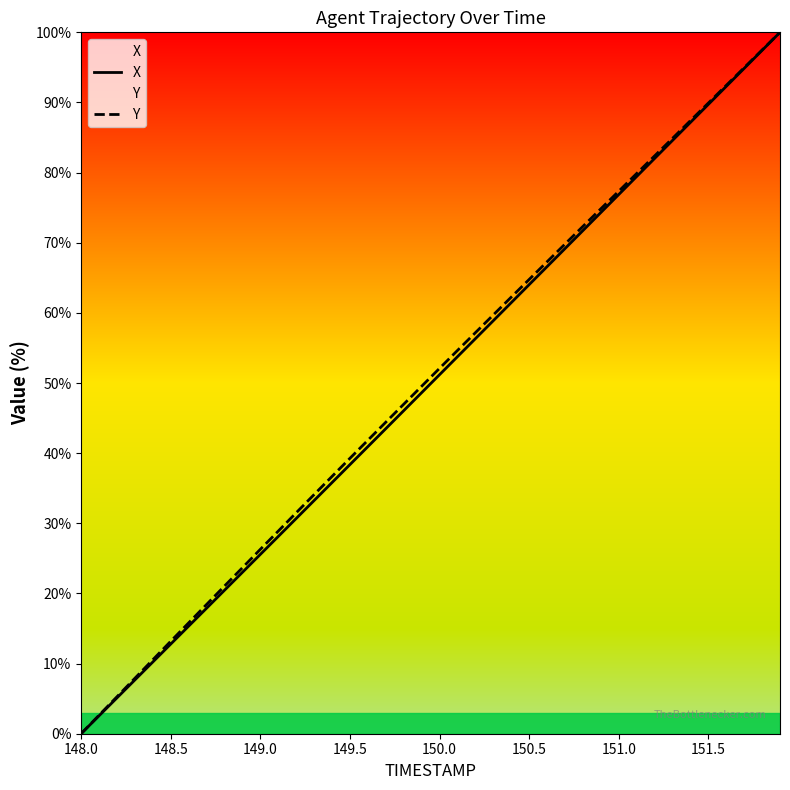

Does the chart have visible grid lines?

No